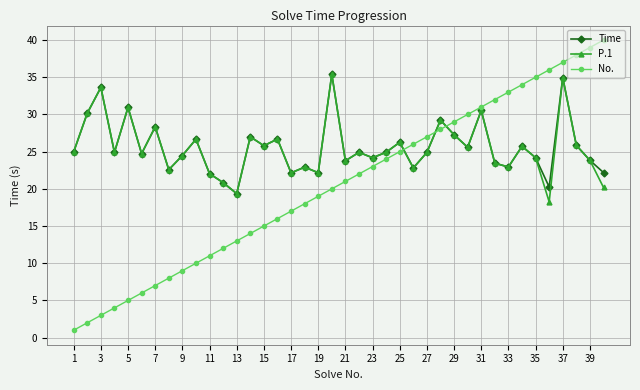

What is the minimum value for Time?

19.4